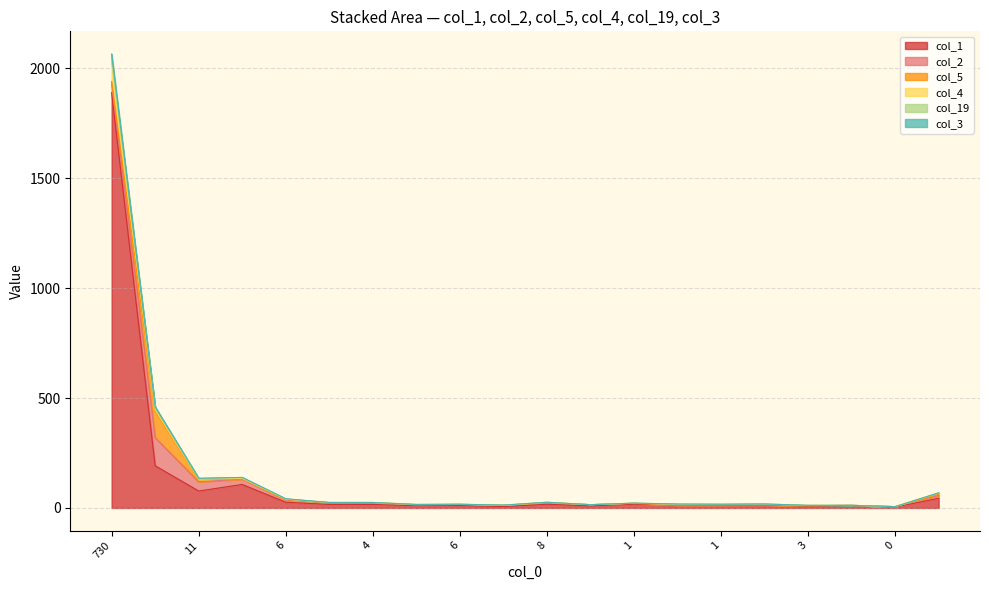

How many data points in col_1 are above 16?

8